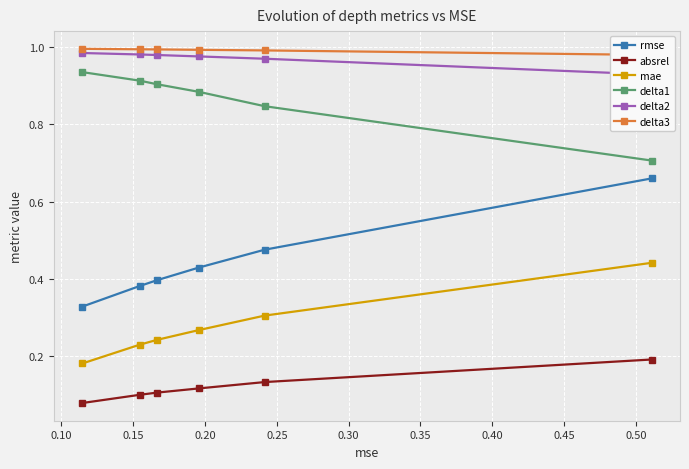

What are all the series names shown in the legend?

rmse, absrel, mae, delta1, delta2, delta3